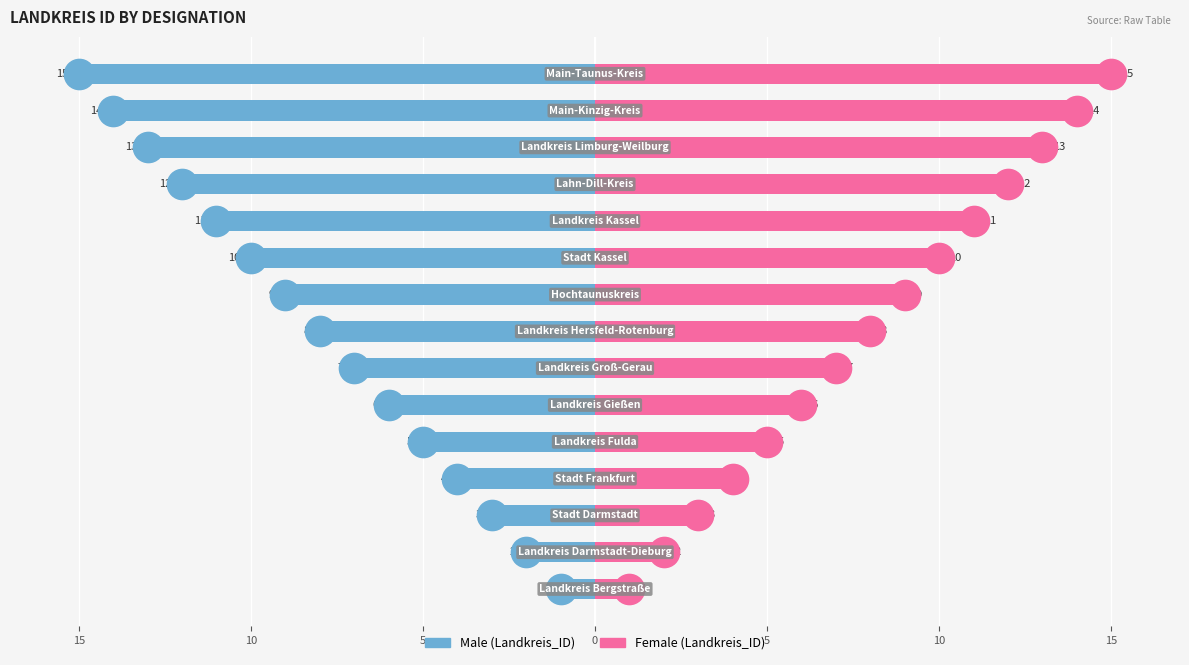

What is the difference between the maximum and minimum values in the Male series?

14